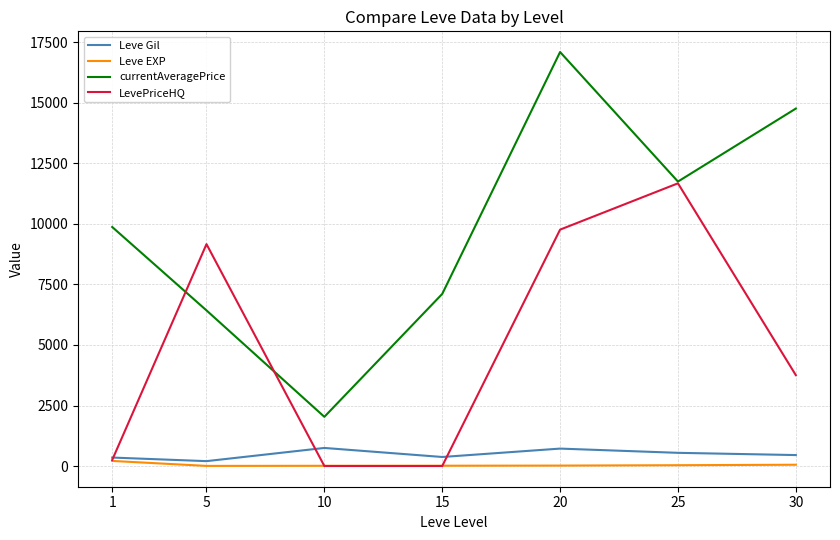

Which series has the largest total across all categories?

currentAveragePrice